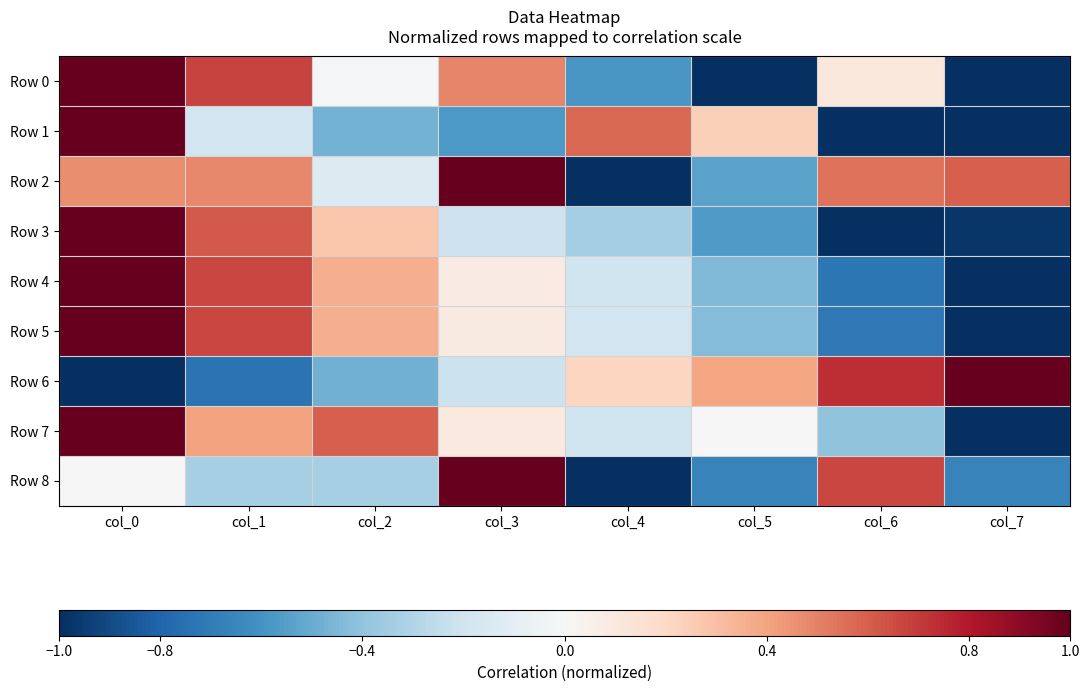

Between col_1 and col_4, which series saw the biggest shift?

Row 2